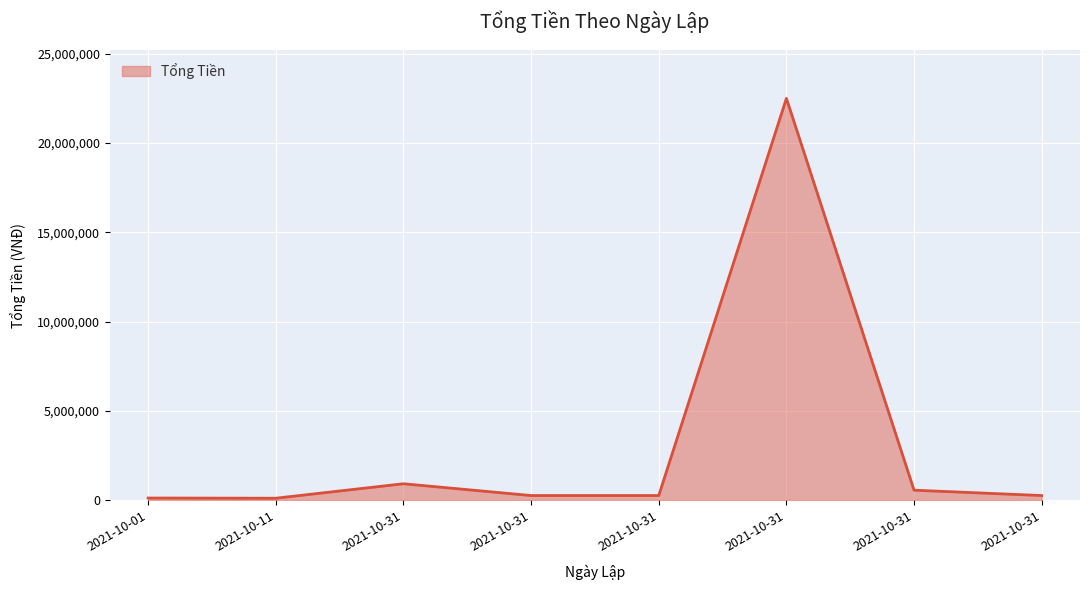

Count the number of categories in the chart.

8